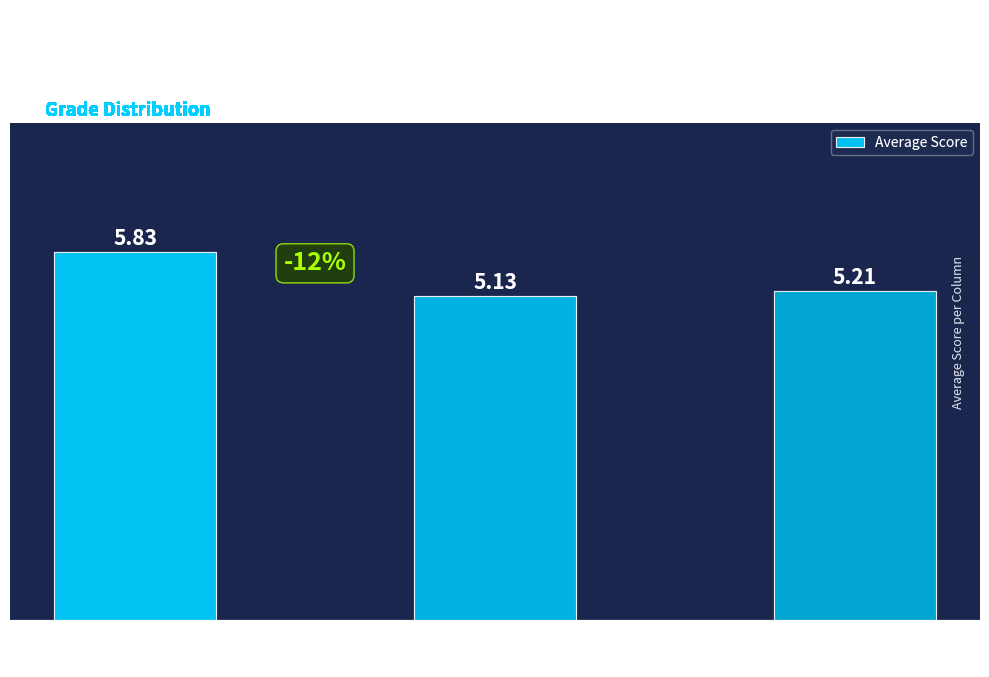

List the labels in order of value, largest first.

col_0
(Score A), col_2
(Score C), col_1
(Score B)